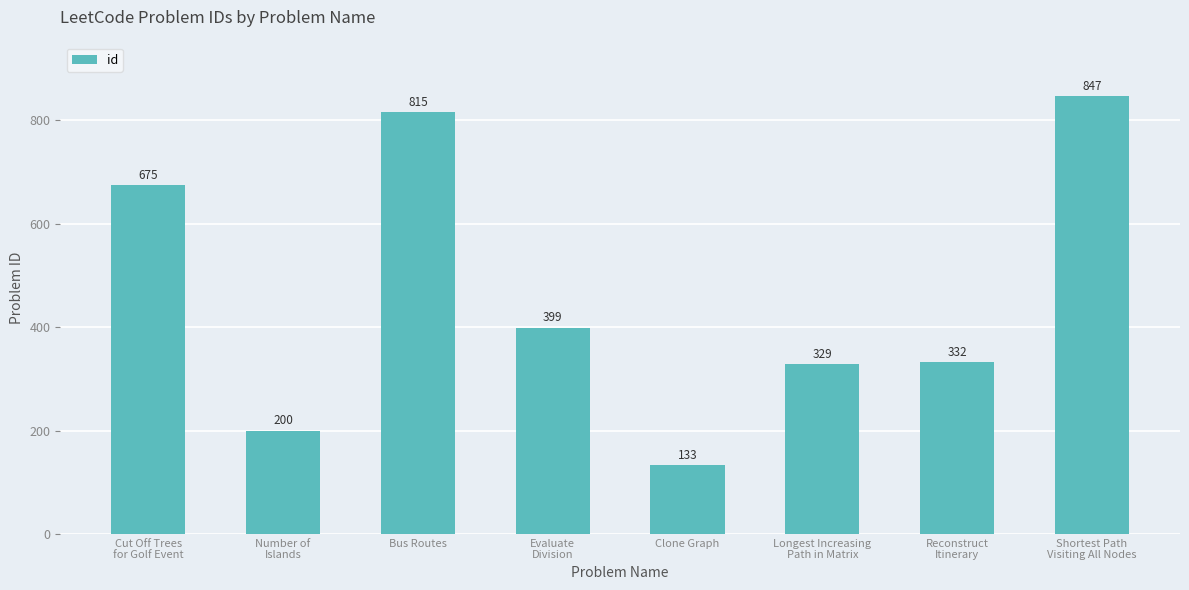

Is it true that the value at Longest Increasing
Path in Matrix is 574?

False